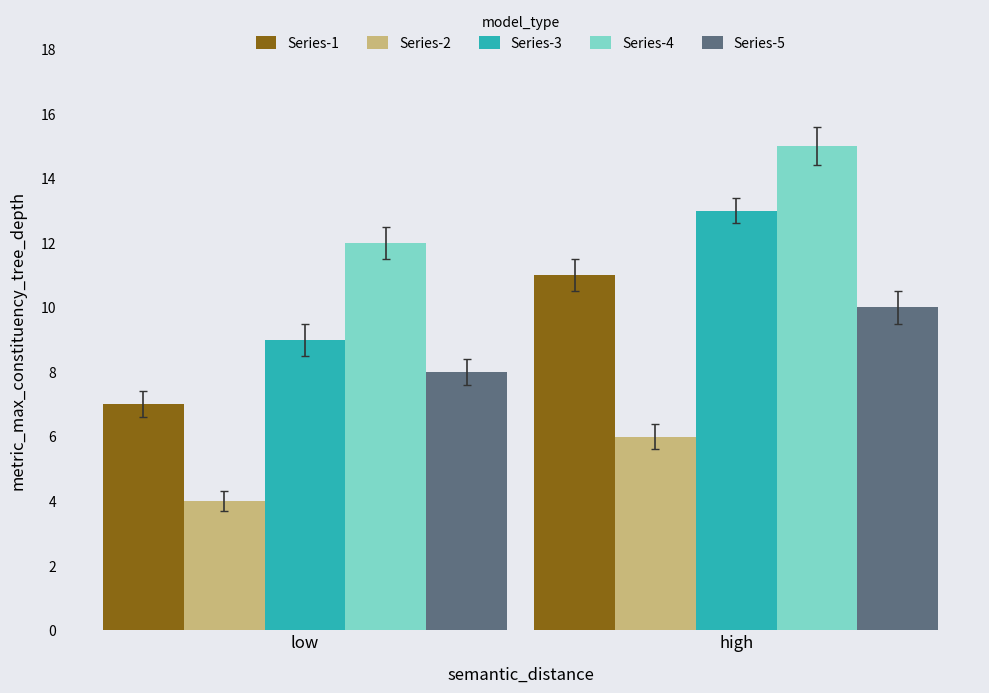

Reading right to left, transcribe all the data shown in this chart.

Series-1: high=11	low=7
Series-2: high=6	low=4
Series-3: high=13	low=9
Series-4: high=15	low=12
Series-5: high=10	low=8